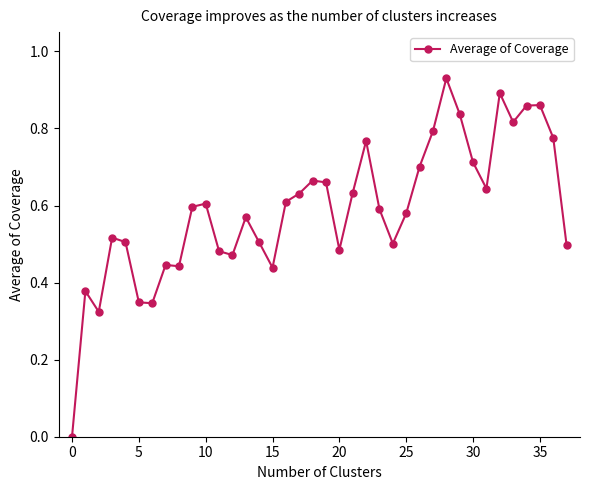

True or false: there are more than 2 points higher than both neighbors.

True